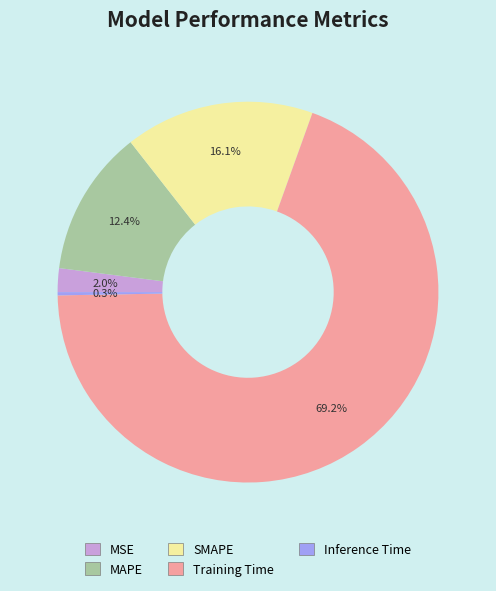

How much of the chart is everything except MSE?

98.0%